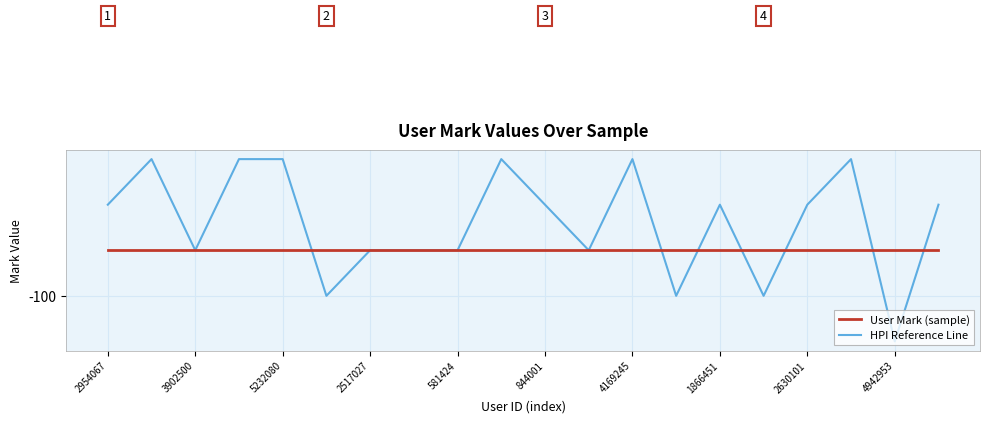

What are all the series names shown in the legend?

User Mark (sample), HPI Reference Line